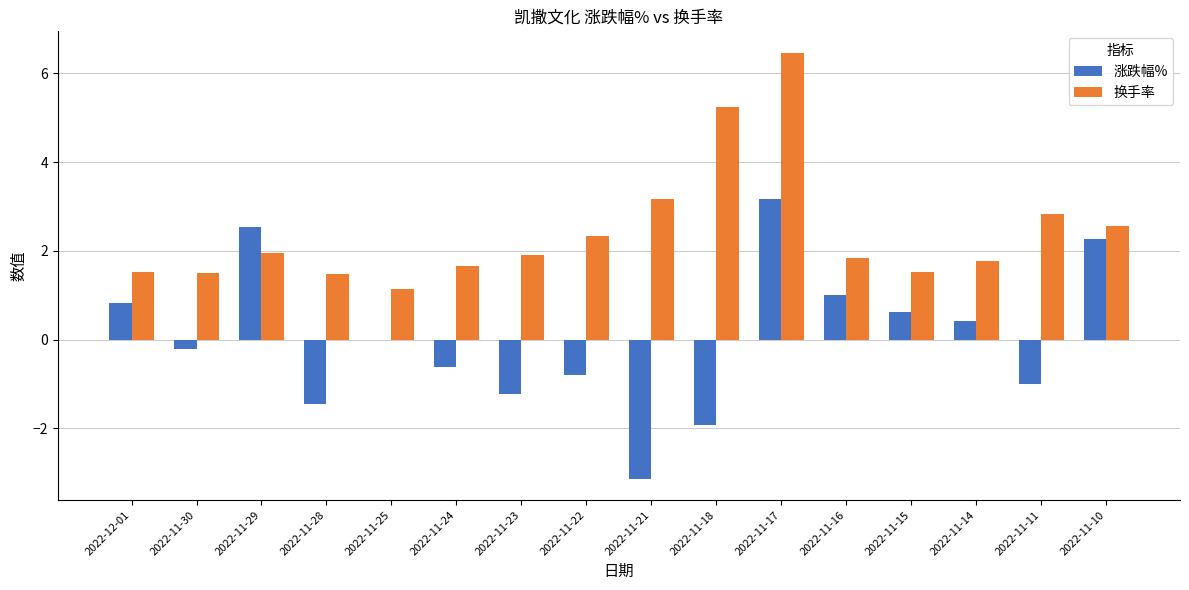

The 涨跌幅% series shows -1.9 at 2022-11-18. True or false?

True